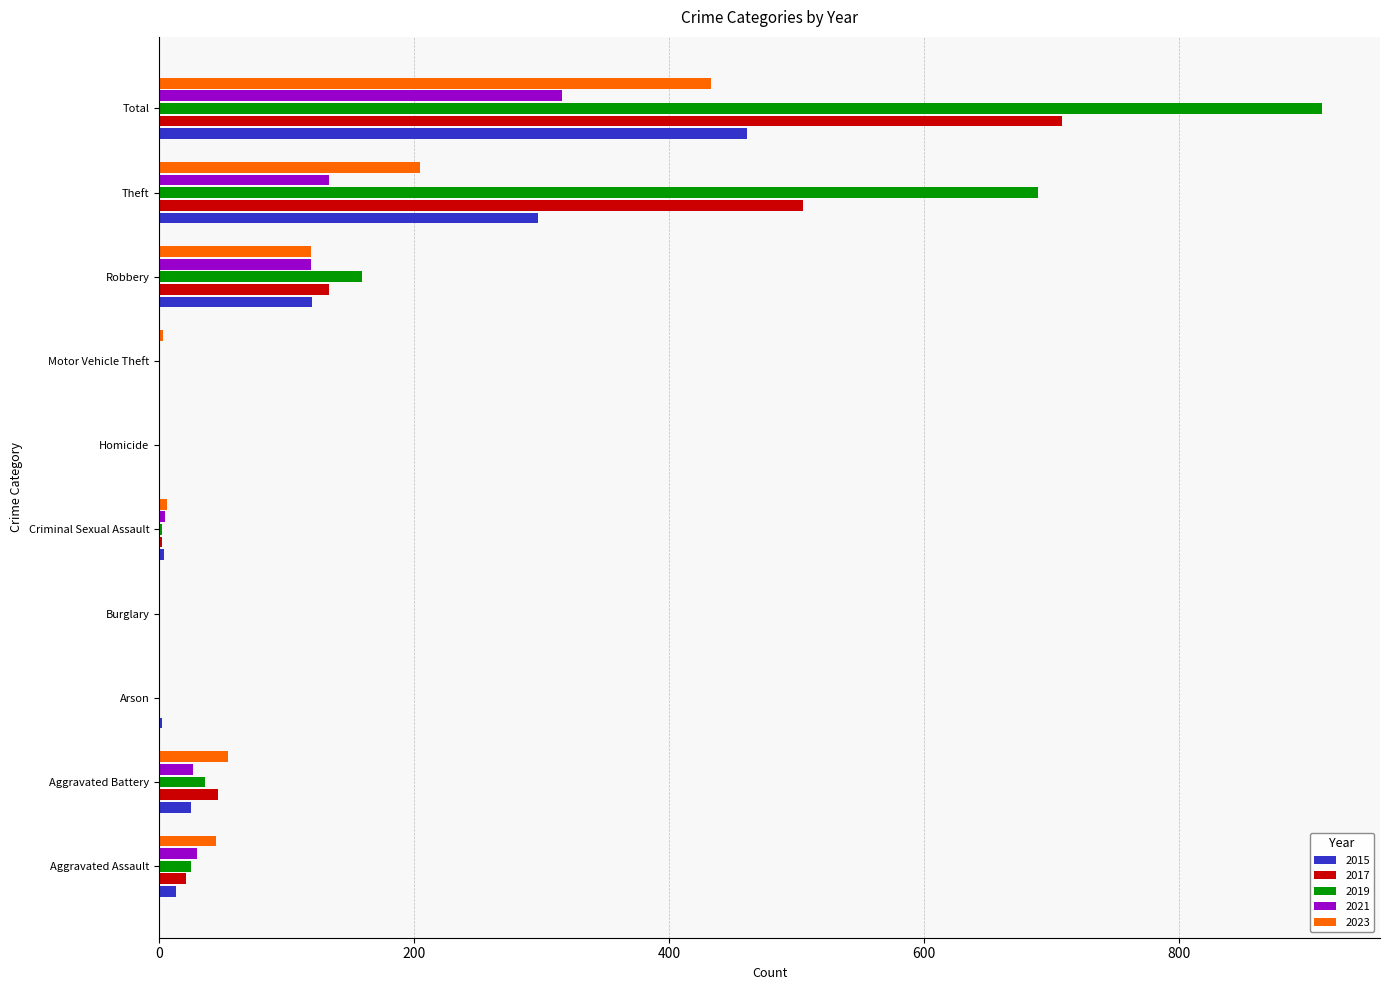

The value of 2021 at Motor Vehicle Theft is 0. True or false?

True